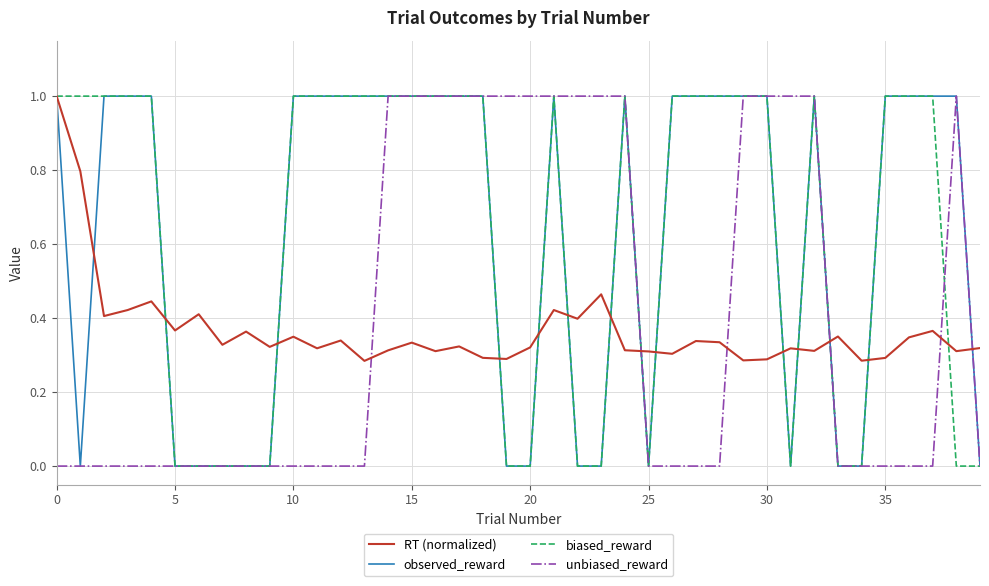

What is the difference between the second highest and minimum values in the unbiased_reward series?

1.0